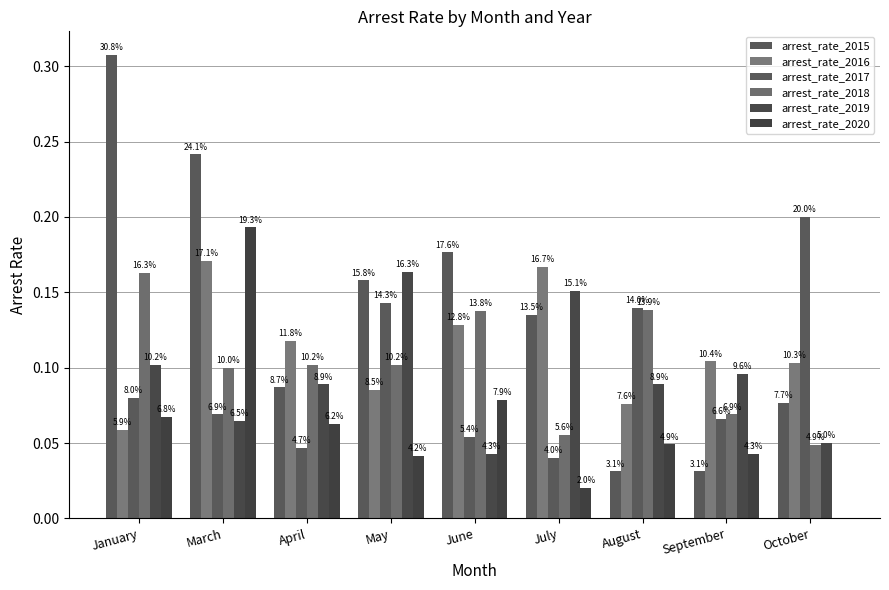

Which series has the widest spread of values?

arrest_rate_2015